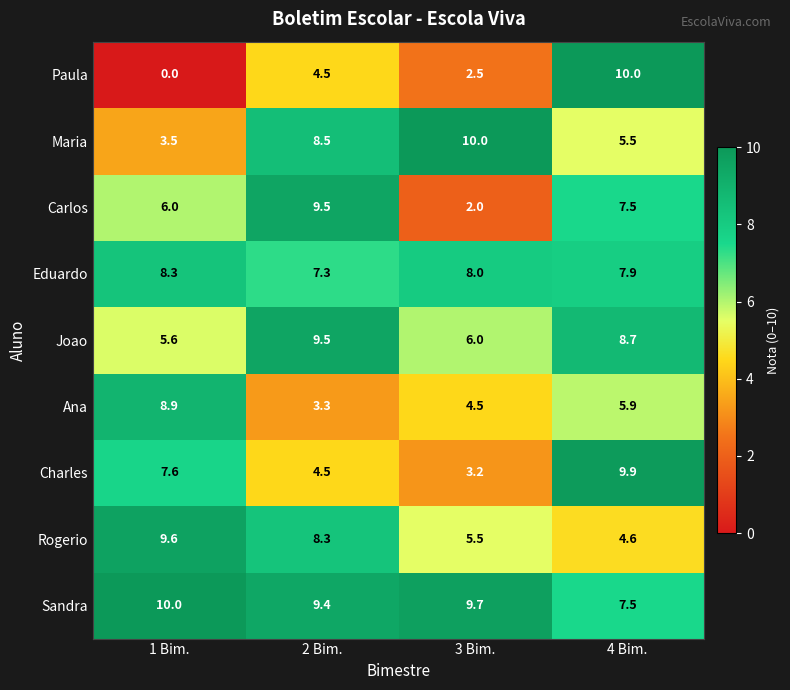

At which category is the sum across all series the highest?

4 Bim.